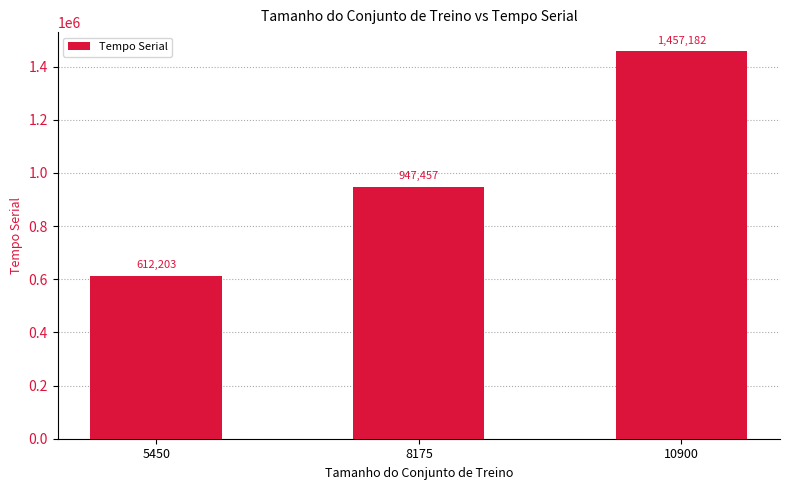

At which category does the chart reach its minimum across all series?

5450